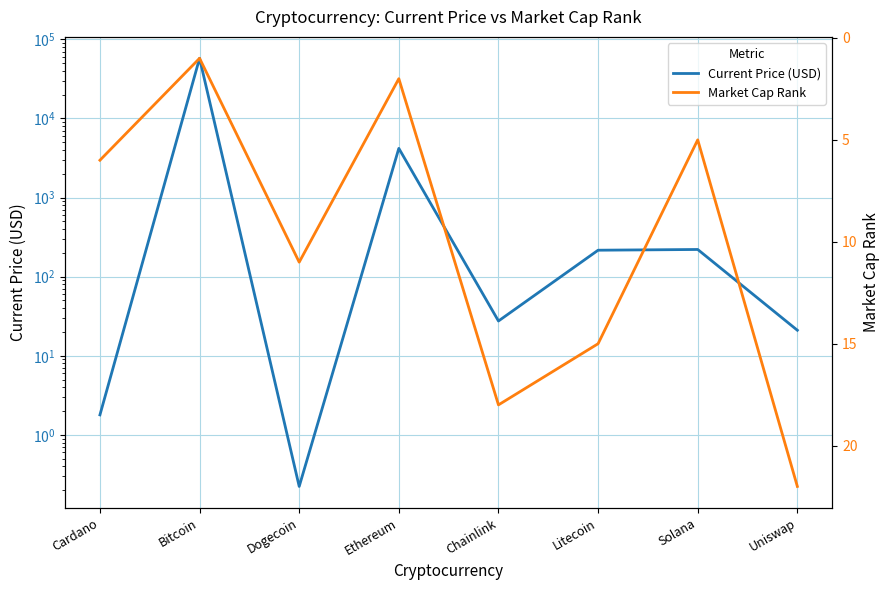

What is the lowest value of the Market Cap Rank series?

1.0